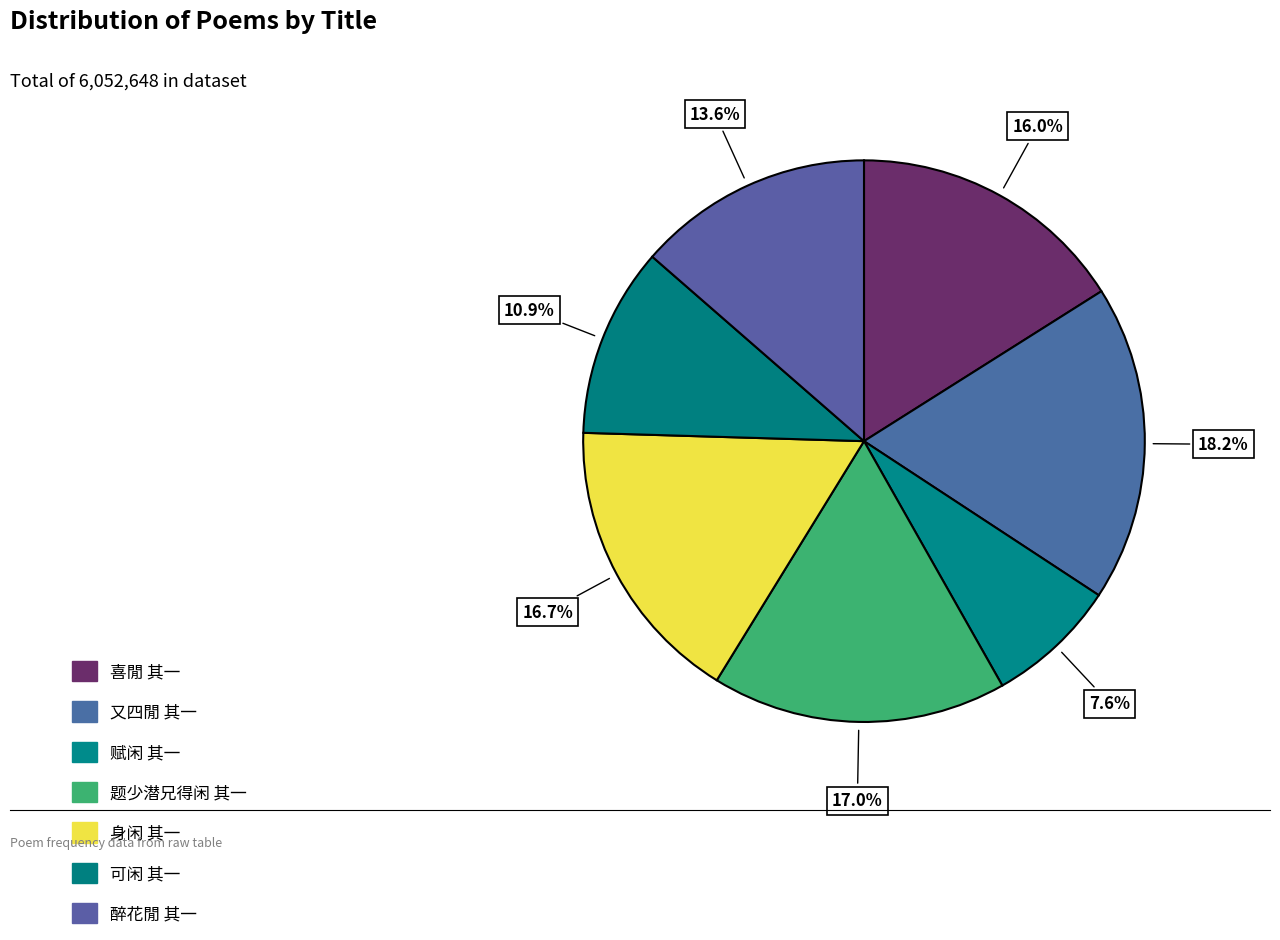

How many segments does this pie chart have?

7